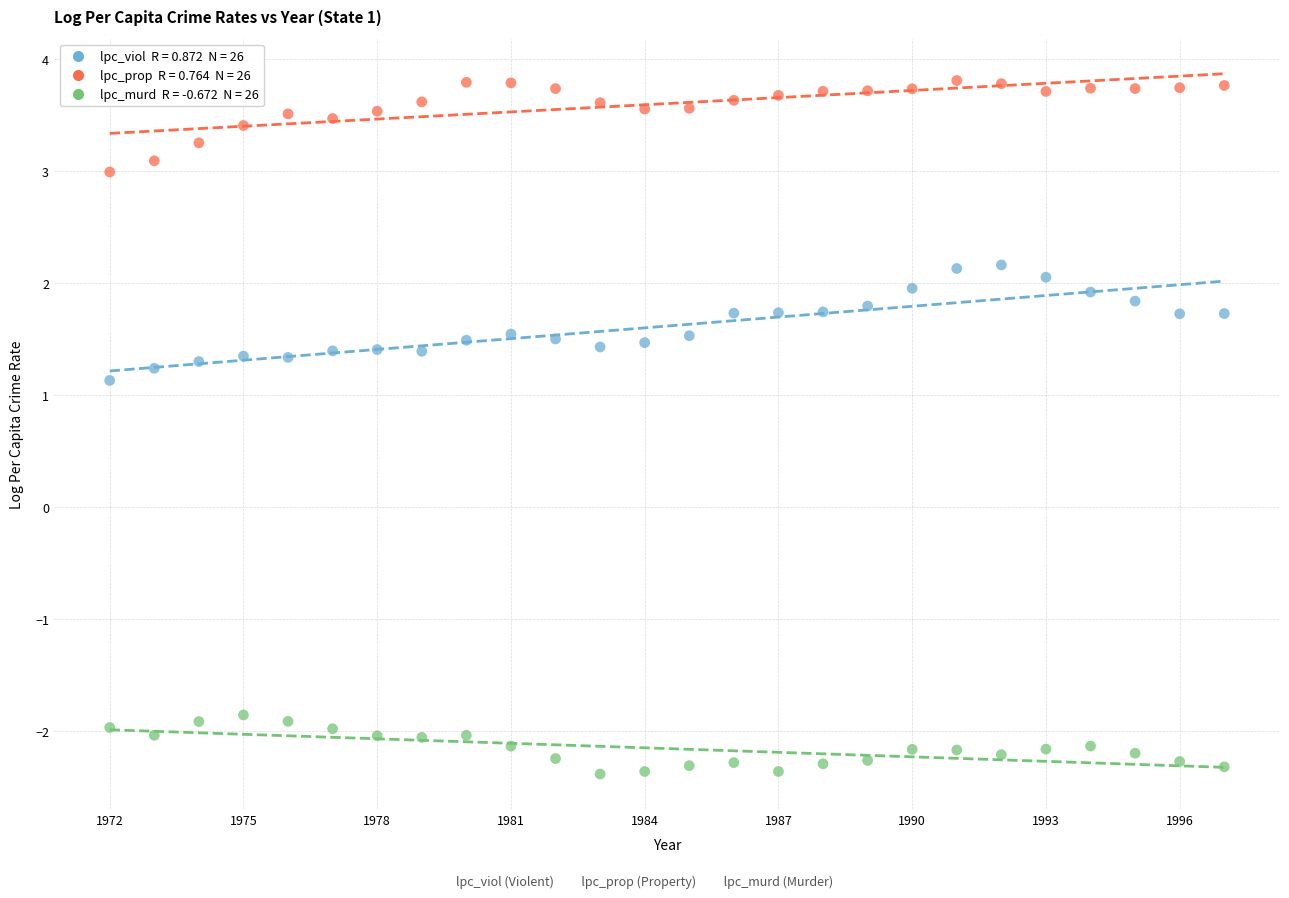

Across all data points, what is the range of Y values (max minus min)?

6.2